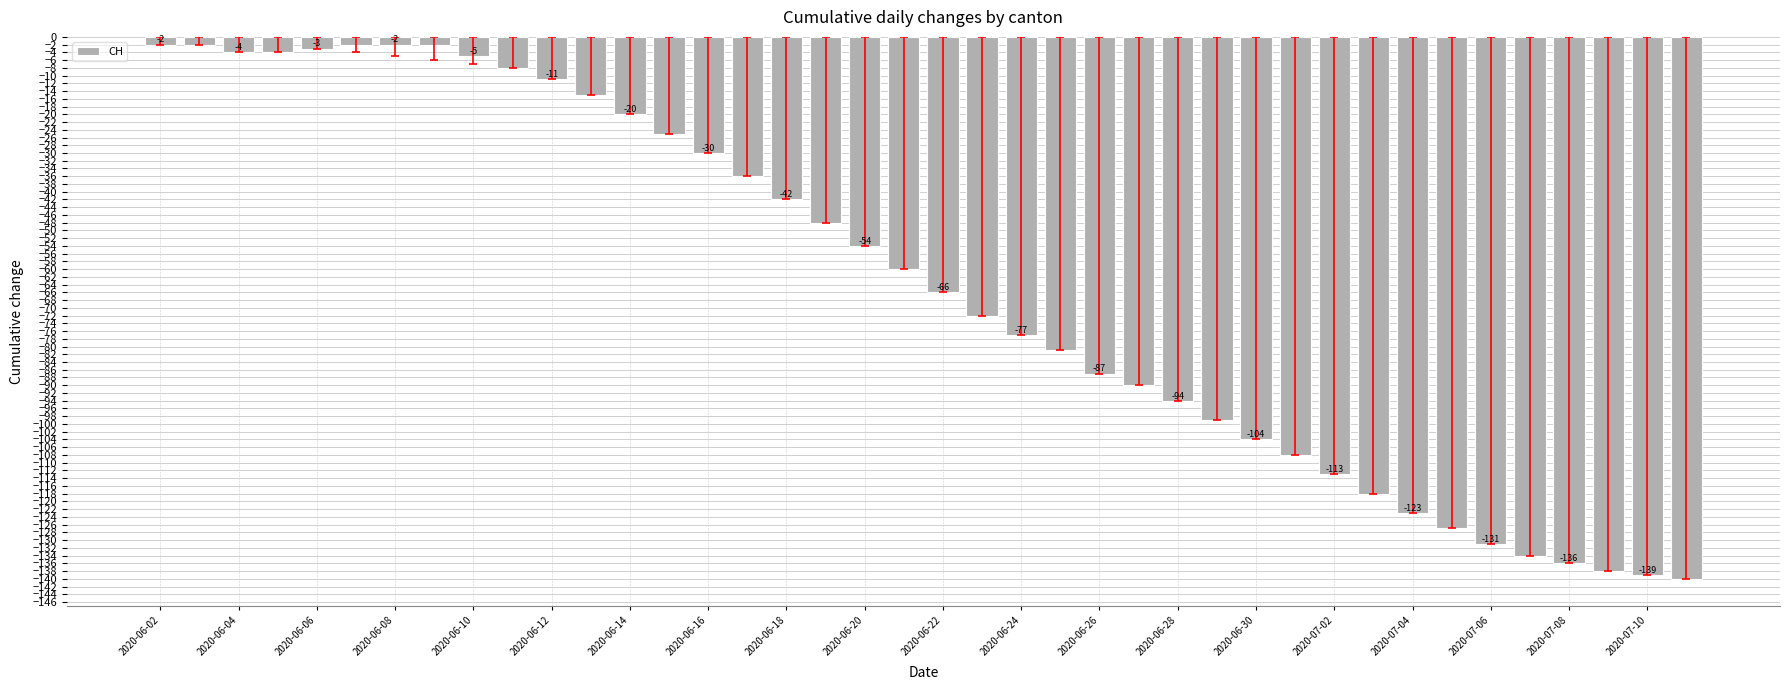

What is the value of the 8th bar from the left?

-2